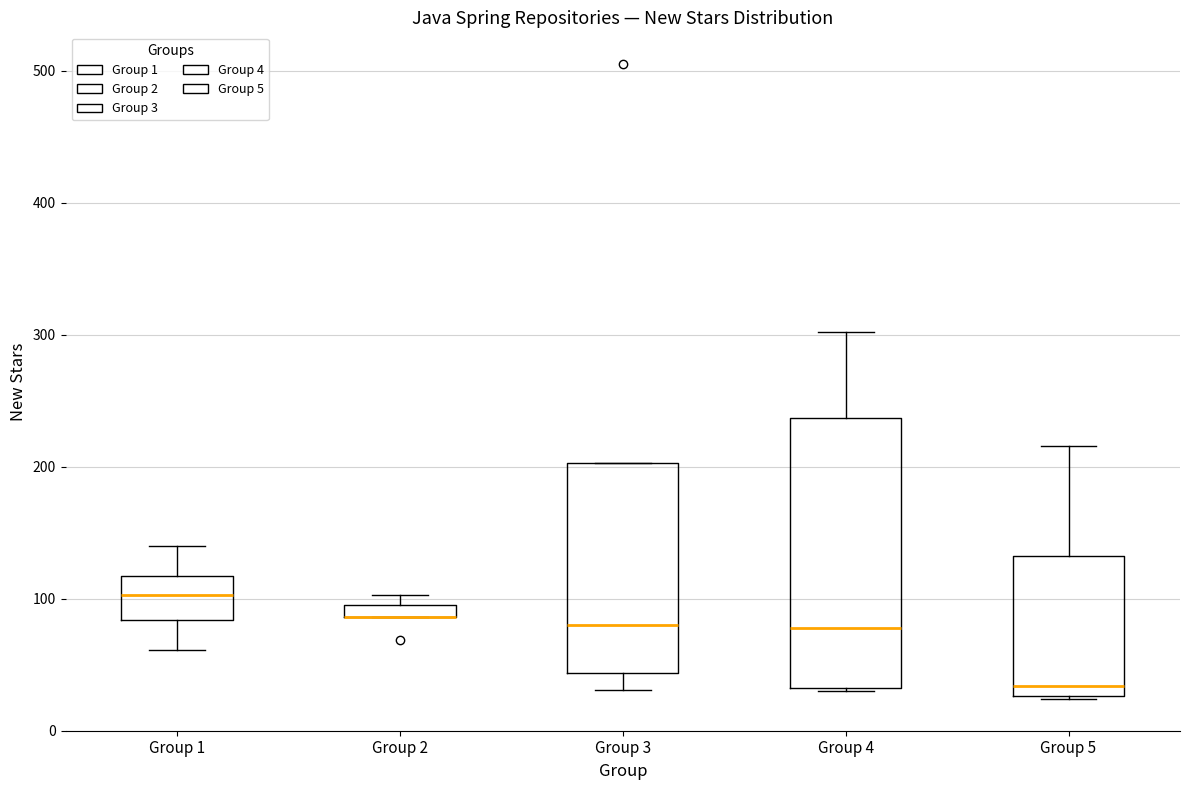

Where is the lower edge of the box for Group 2 on the y-axis? The values are not printed on the chart, so give them approximately, as read against the axis.

90